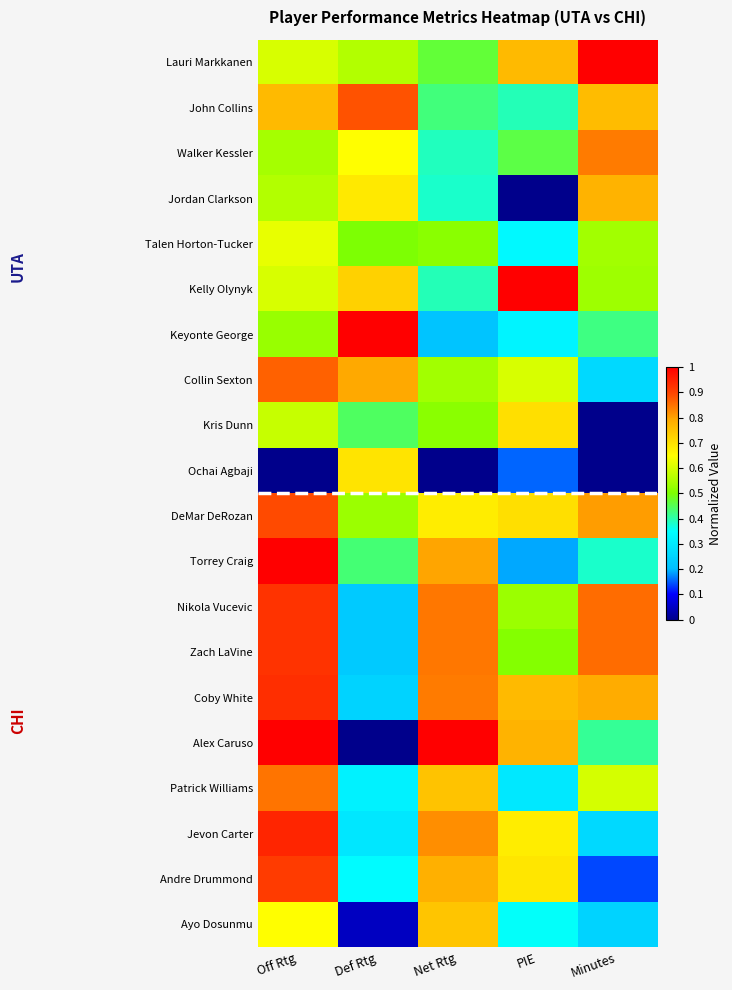

Which label corresponds to the smallest value in the chart?

PIE